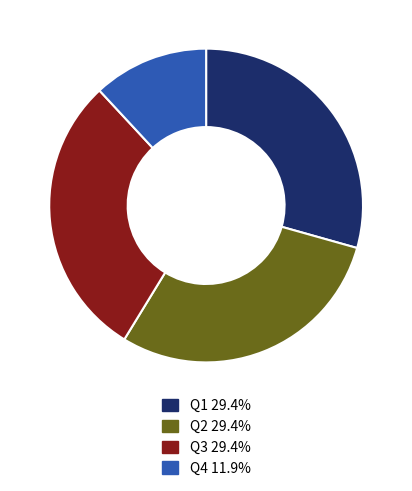

How many segments does this pie chart have?

4